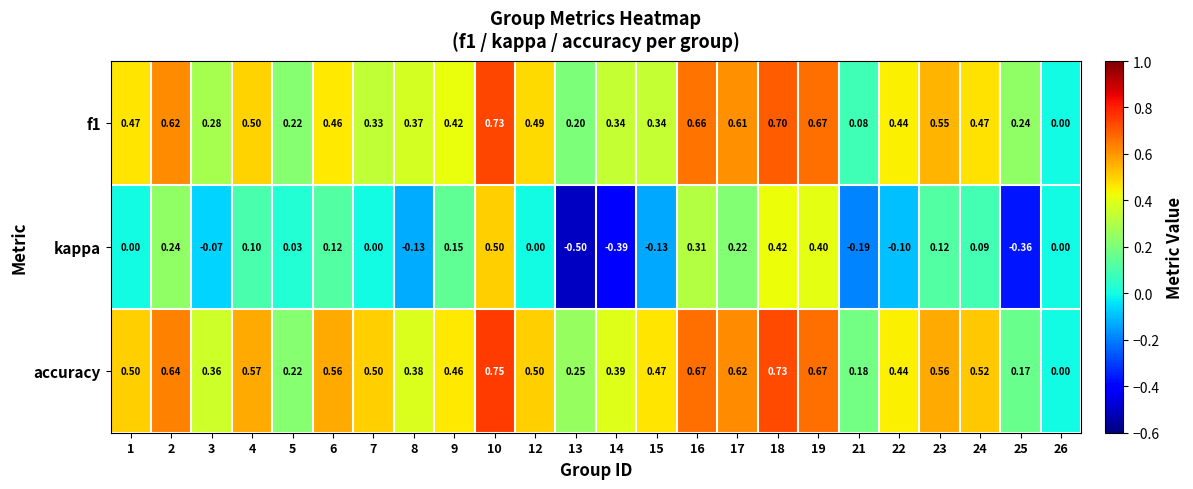

Which series has the largest range (max minus min)?

kappa